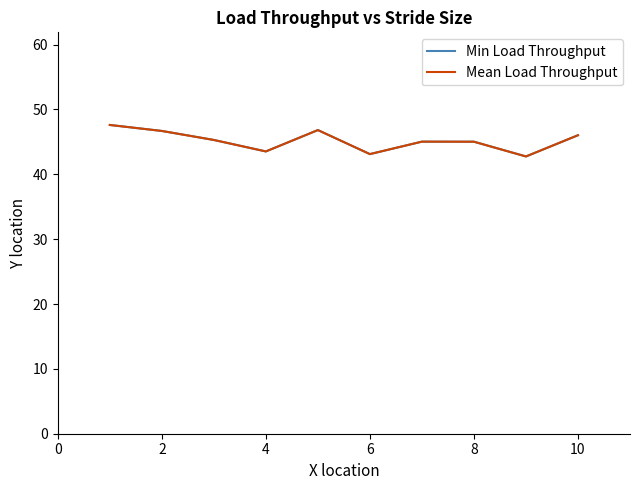

Is this an area chart (filled region under the line)?

No